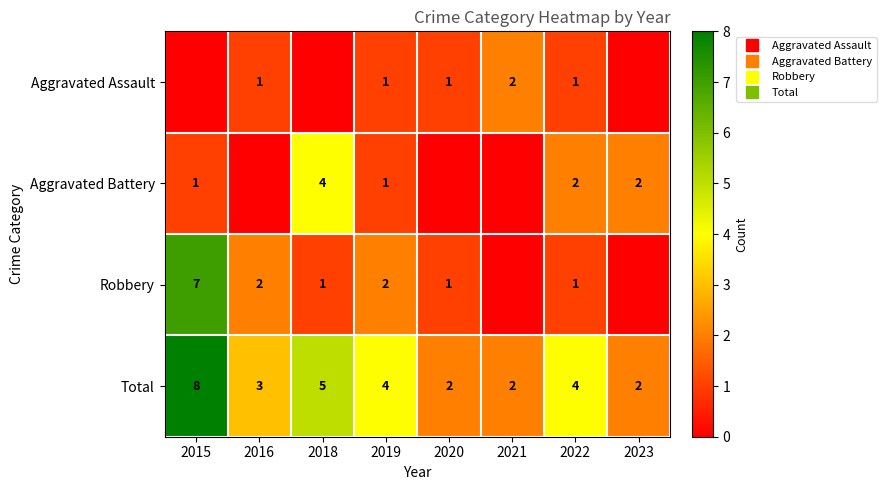

True or false: Aggravated Assault has a value of 1 at 2022.

True